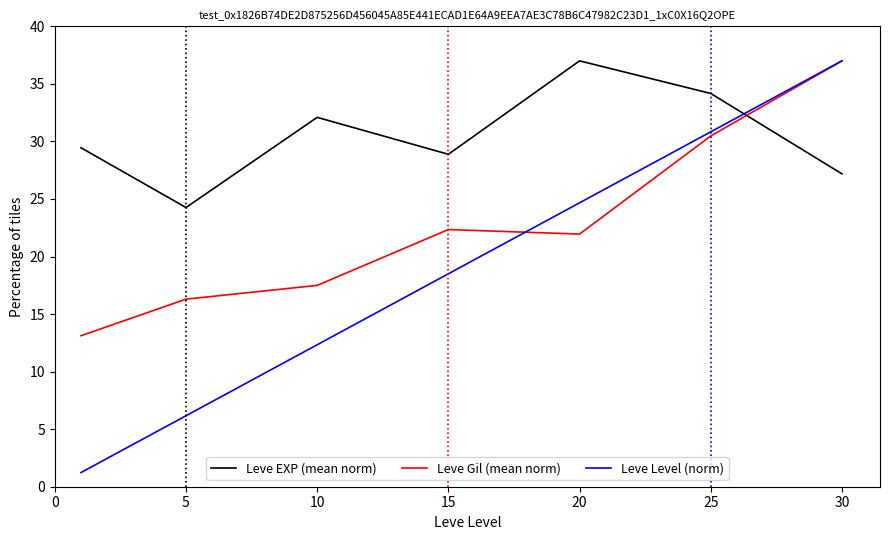

Which series has the widest spread of values?

Leve Level (norm)